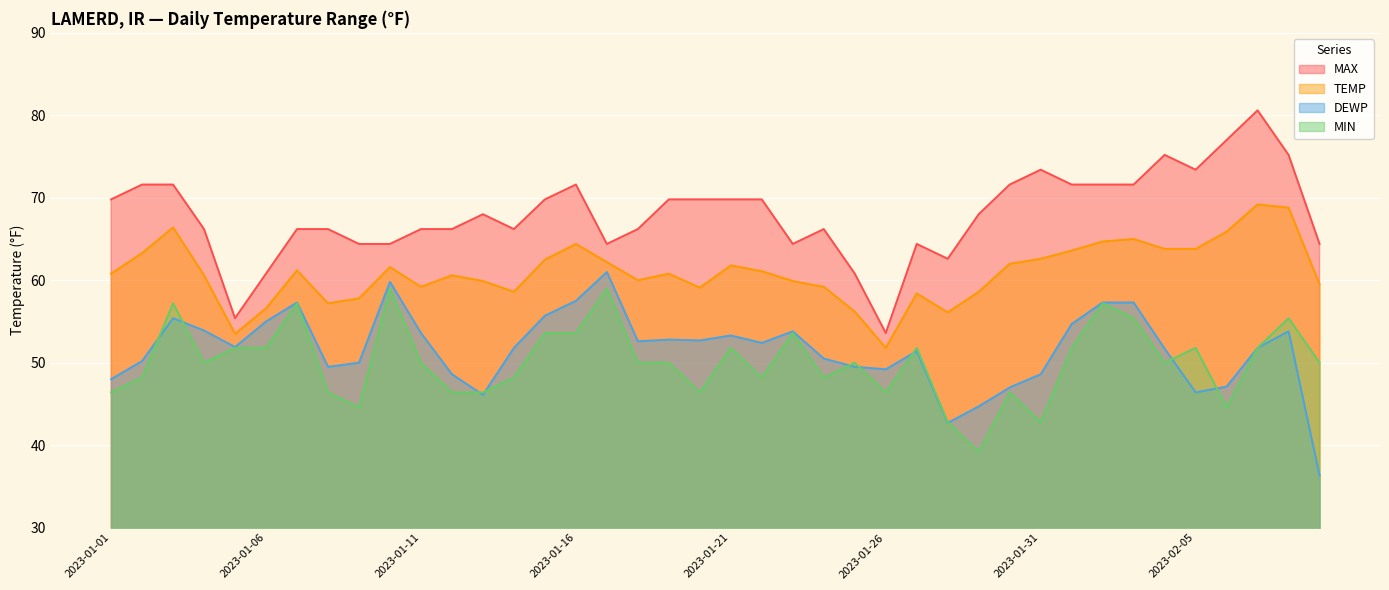

Count the number of data series in this chart.

4